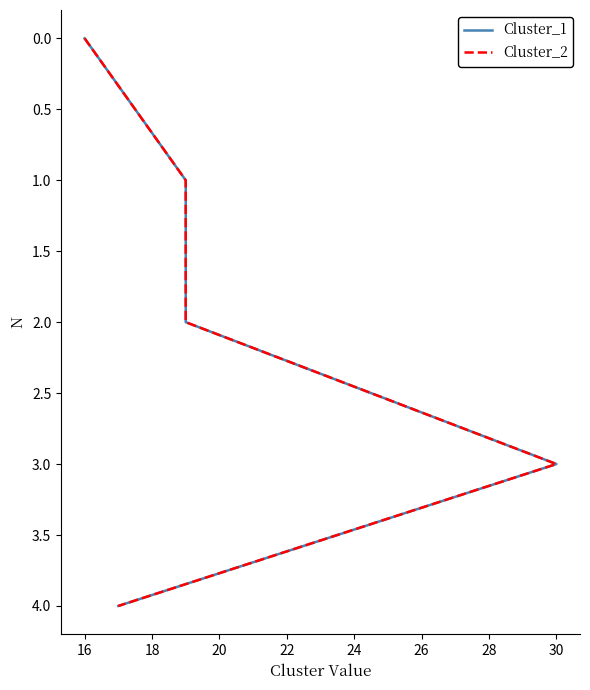

How many data points in Cluster_2 are less than 2?

2